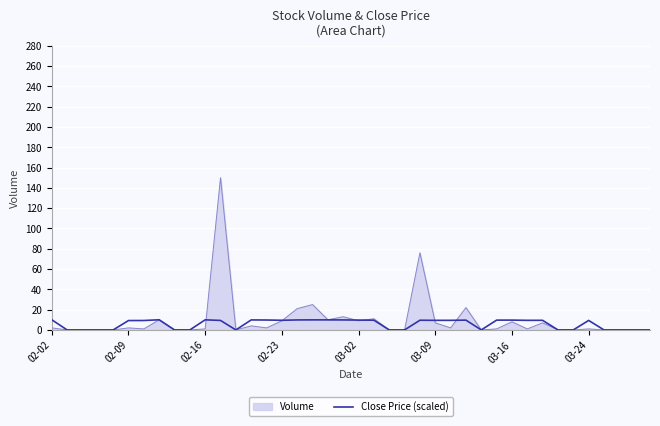

What is the maximum value for Close Price (scaled)?

10.0